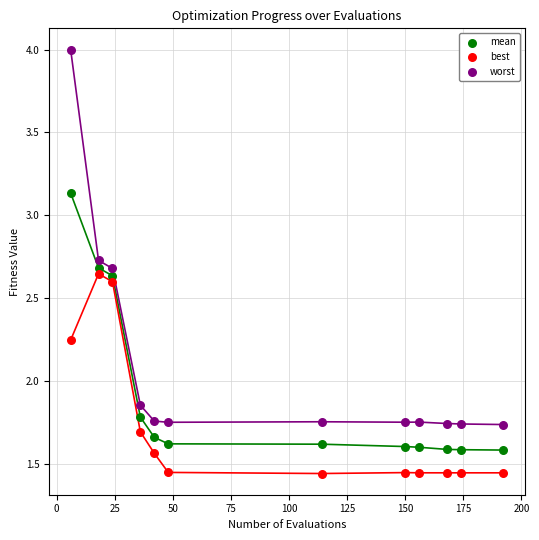

Across all data points, what is the range of X values (max minus min)?

186.0